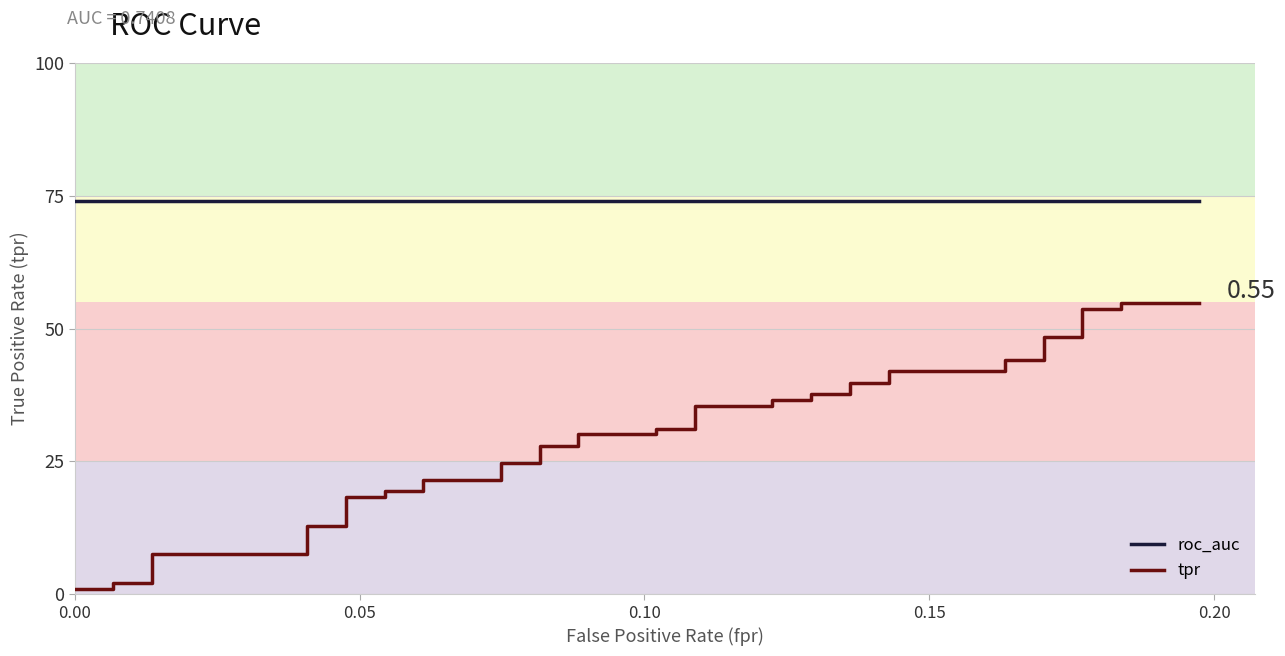

Is it true that roc_auc equals 0.7 at 0.15?

True